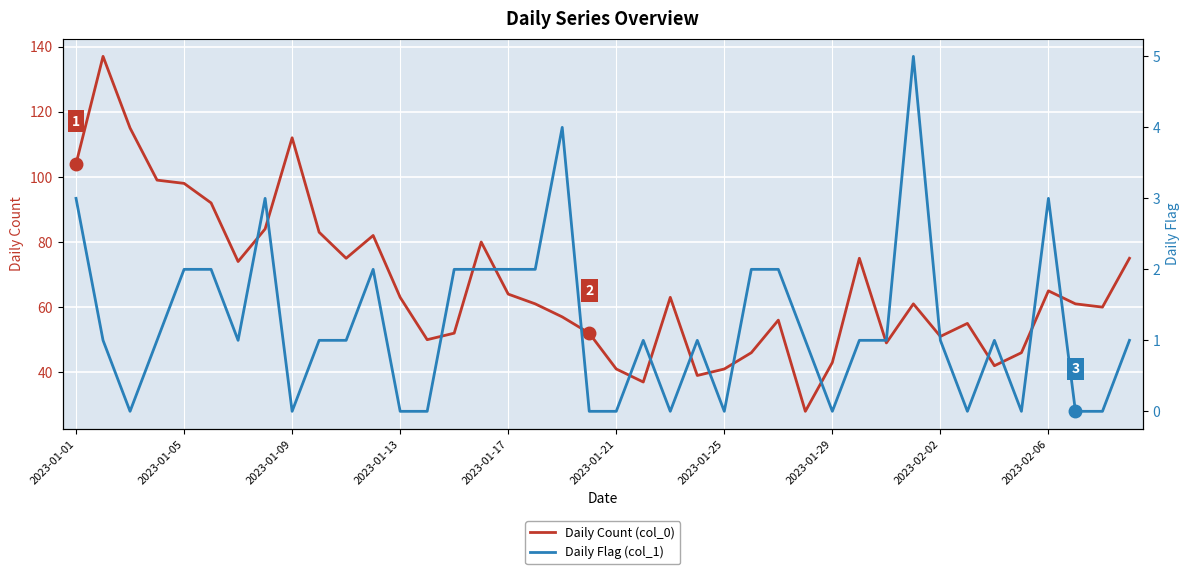

What is the highest value of the Daily Count (col_0) series?

137